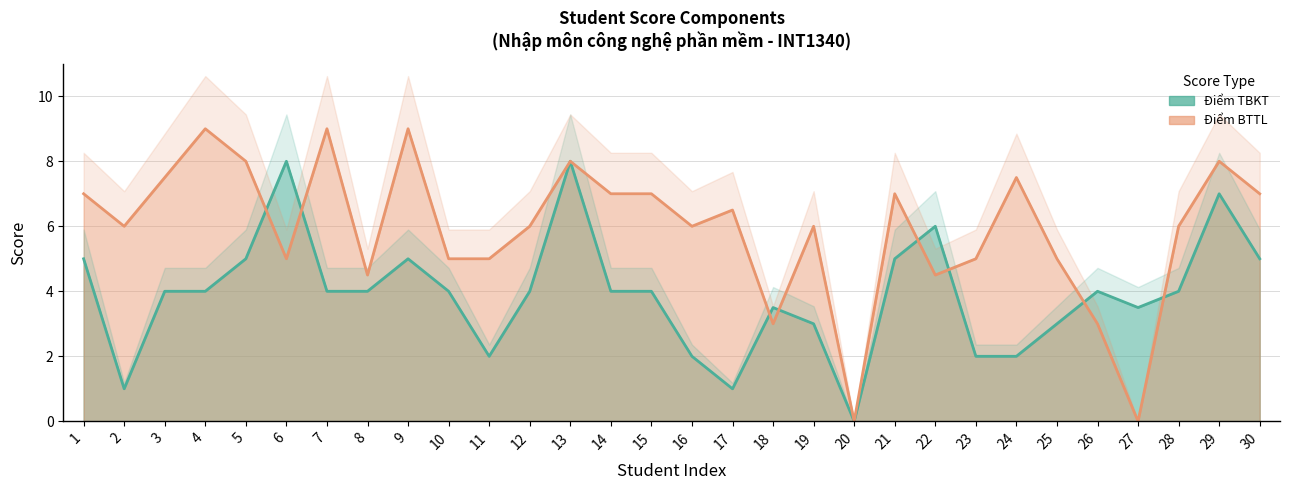

What is the highest value of the Điểm TBKT series?

8.0